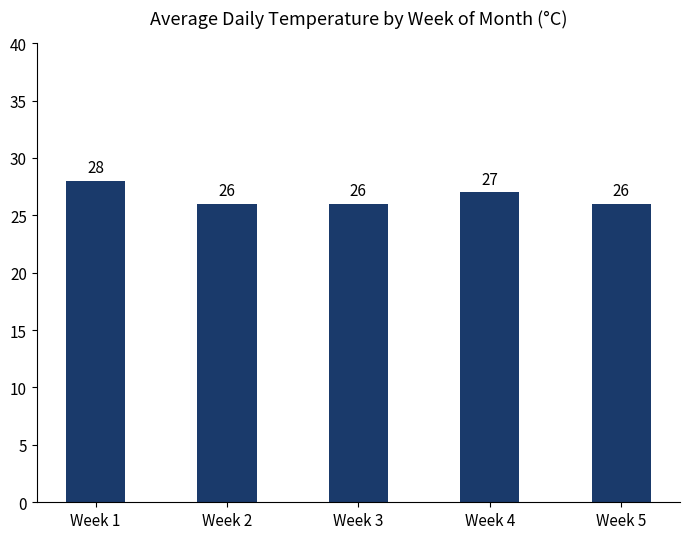

What is the difference between the maximum and minimum values?

2